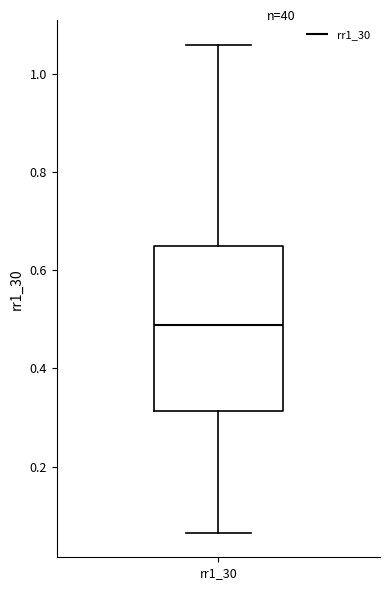

Read this box plot against the y-axis: the position of the median line, the range covered by the box, and the ends of both whiskers. The values are not printed on the chart, so give them approximately, as read against the axis.

median 0.48, box 0.32 to 0.64, whiskers 0.06 to 1.06